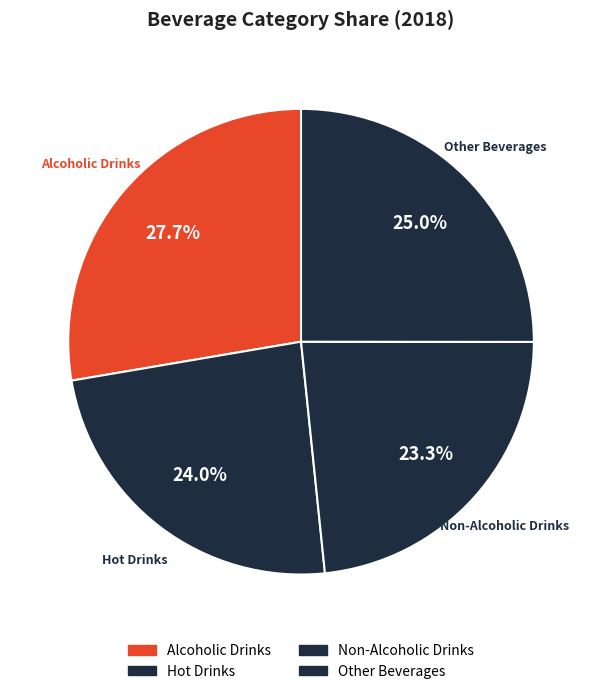

Count the number of slices in the pie.

4